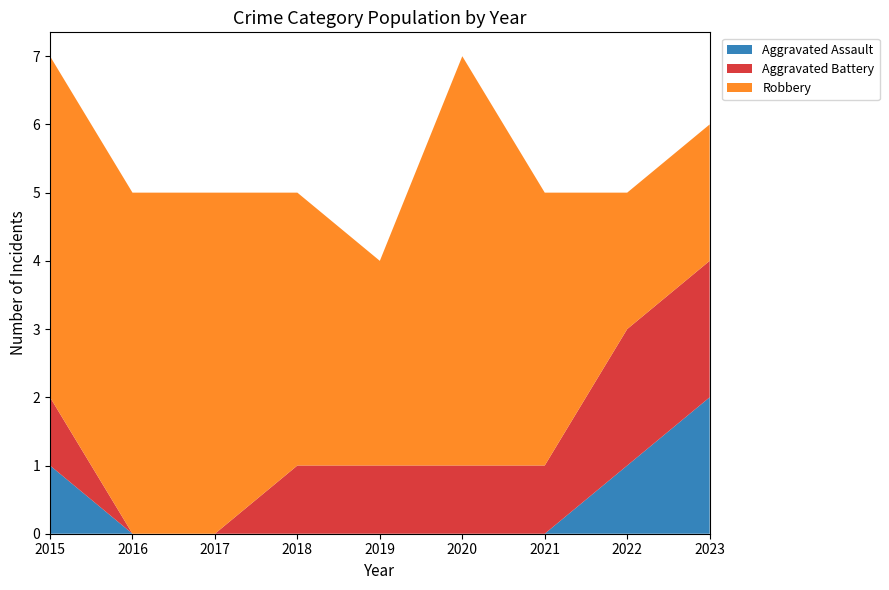

Reading left to right, transcribe all the data shown in this chart.

Aggravated Assault: 2015=1	2016=0	2017=0	2018=0	2019=0	2020=0	2021=0	2022=1	2023=2
Aggravated Battery: 2015=1	2016=0	2017=0	2018=1	2019=1	2020=1	2021=1	2022=2	2023=2
Robbery: 2015=5	2016=5	2017=5	2018=4	2019=3	2020=6	2021=4	2022=2	2023=2